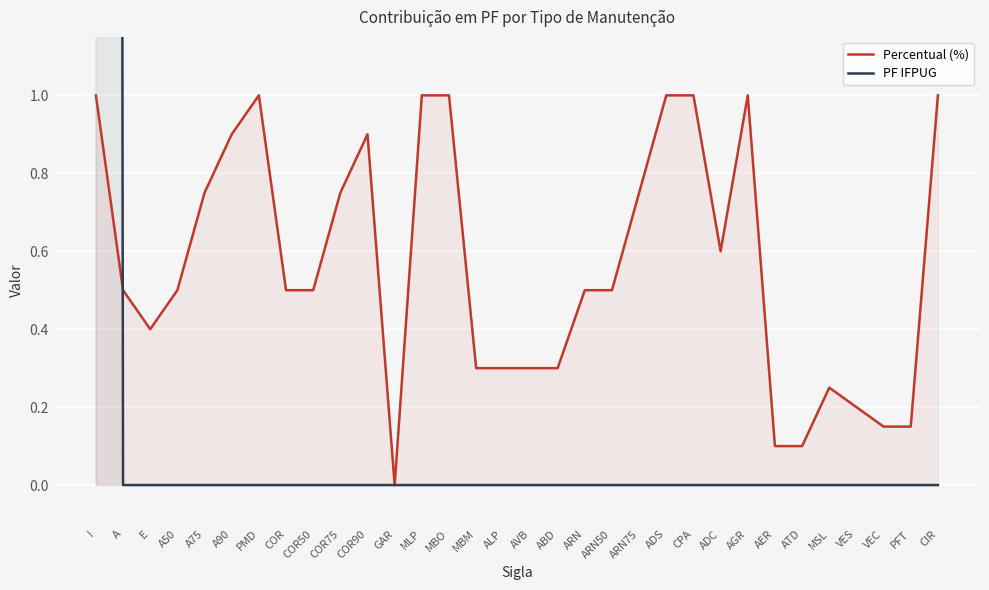

Is it true that PF IFPUG equals 26.1 at I?

False